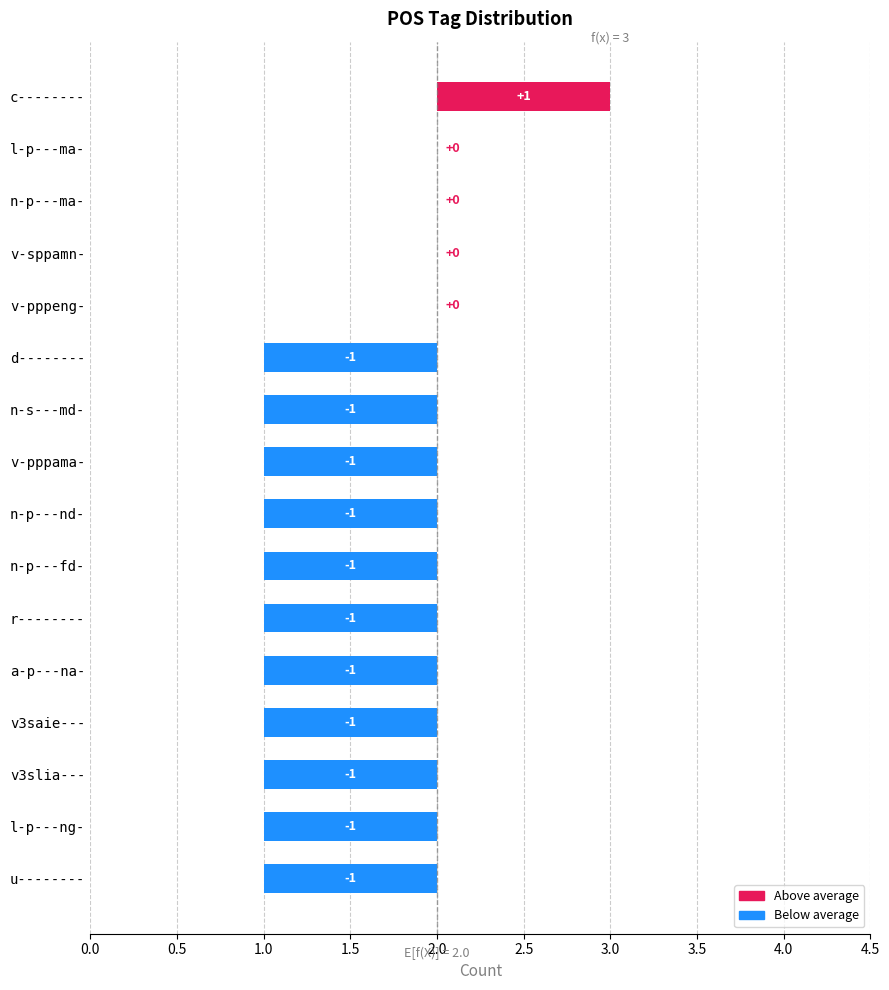

How many values are below zero?

11